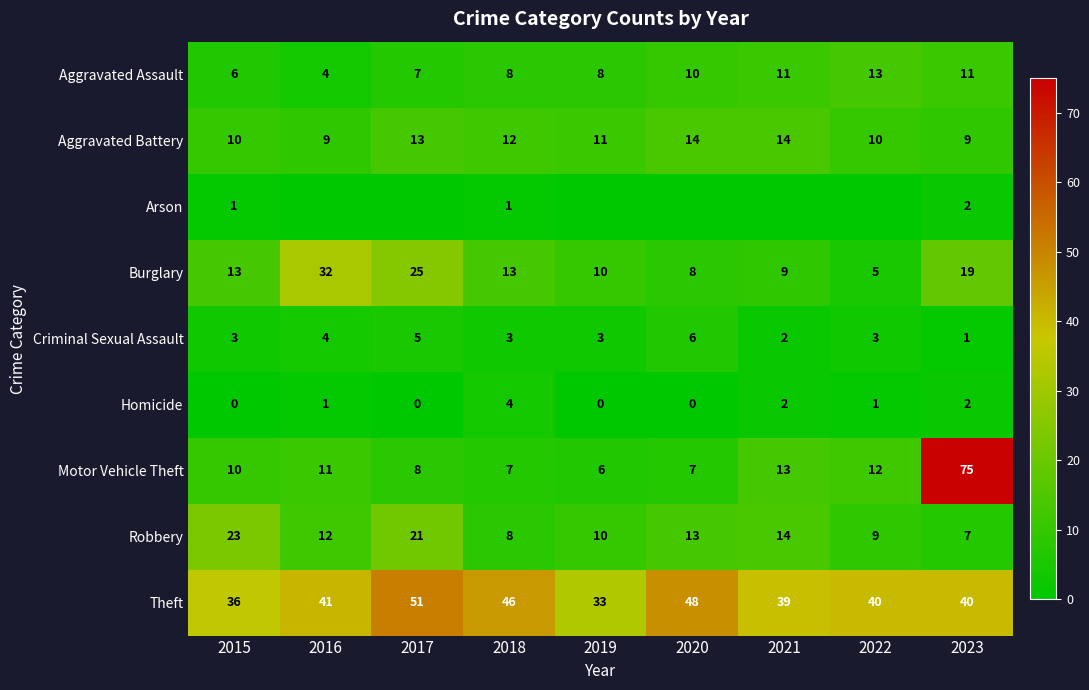

What is the sum of all Aggravated Assault values?

78